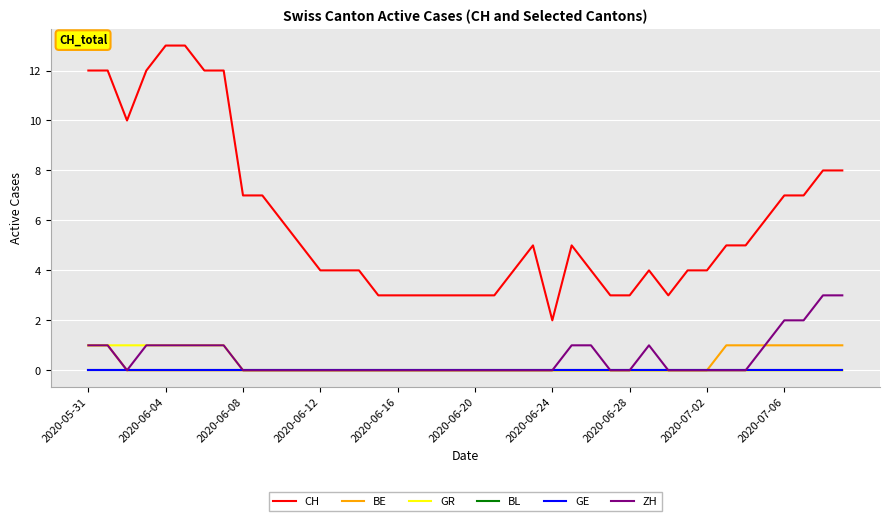

Reading left to right, what are all the values shown in this chart?

CH: 12	12	10	12	13	13	12	12	7	7	6	5	4	4	4	3	3	3	3	3	3	3	4	5	2	5	4	3	3	4	3	4	4	5	5	6	7	7	8	8
BE: 1	1	0	0	0	0	0	0	0	0	0	0	0	0	0	0	0	0	0	0	0	0	0	0	0	0	0	0	0	0	0	0	0	1	1	1	1	1	1	1
GR: 1	1	1	1	1	1	1	1	0	0	0	0	0	0	0	0	0	0	0	0	0	0	0	0	0	0	0	0	0	0	0	0	0	0	0	0	0	0	0	0
BL: 0	0	0	0	0	0	0	0	0	0	0	0	0	0	0	0	0	0	0	0	0	0	0	0	0	0	0	0	0	0	0	0	0	0	0	0	0	0	0	0
GE: 0	0	0	0	0	0	0	0	0	0	0	0	0	0	0	0	0	0	0	0	0	0	0	0	0	0	0	0	0	0	0	0	0	0	0	0	0	0	0	0
ZH: 1	1	0	1	1	1	1	1	0	0	0	0	0	0	0	0	0	0	0	0	0	0	0	0	0	1	1	0	0	1	0	0	0	0	0	1	2	2	3	3